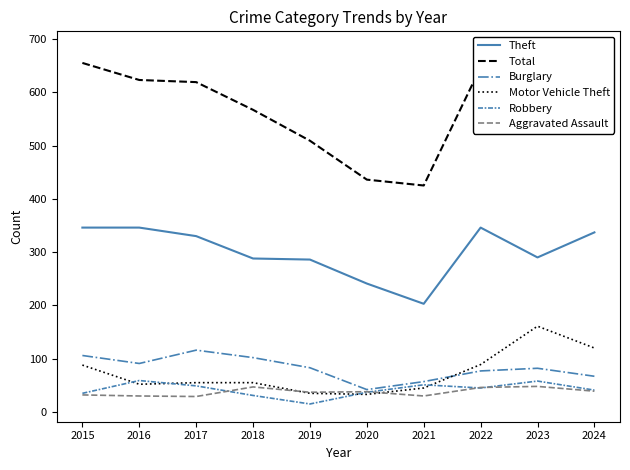

At which label does Burglary reach its minimum?

2020